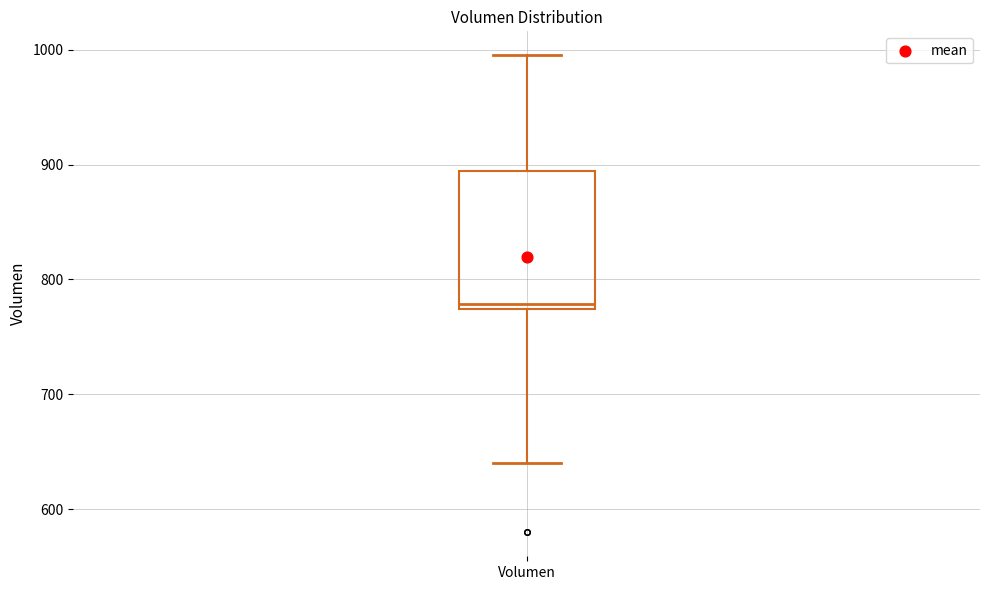

Transcribe this box plot: give where the median line is, the range the box spans, and where the two whiskers end, as read against the y-axis. The values are not printed on the chart, so give them approximately, as read against the axis.

median 780, box 770 to 890, whiskers 640 to 1000